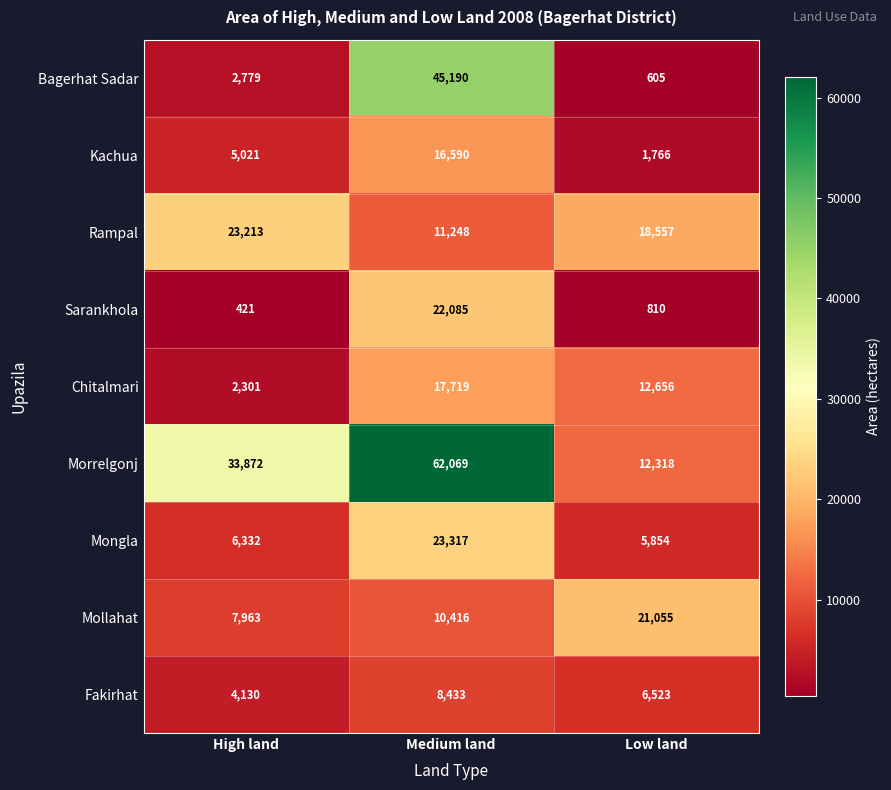

What is the total value across all series at Medium land?

217067